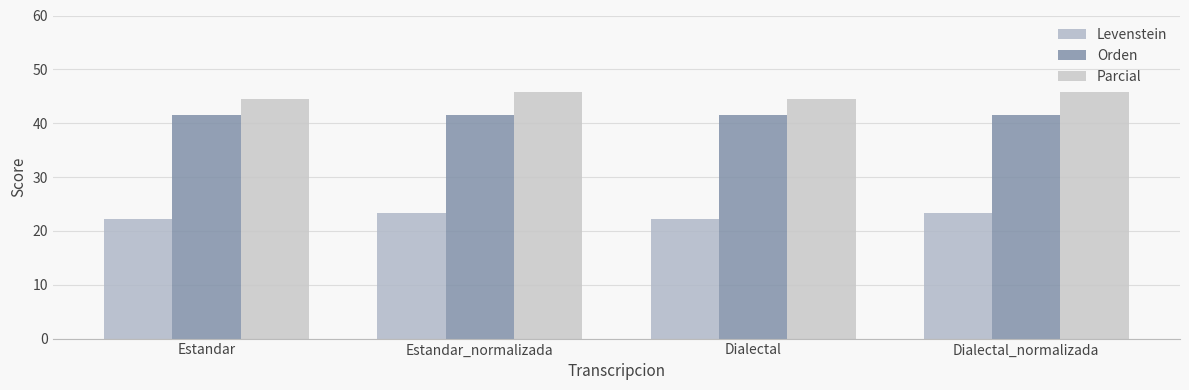

What is the value of the Orden bar at the 1st from the left?

41.6